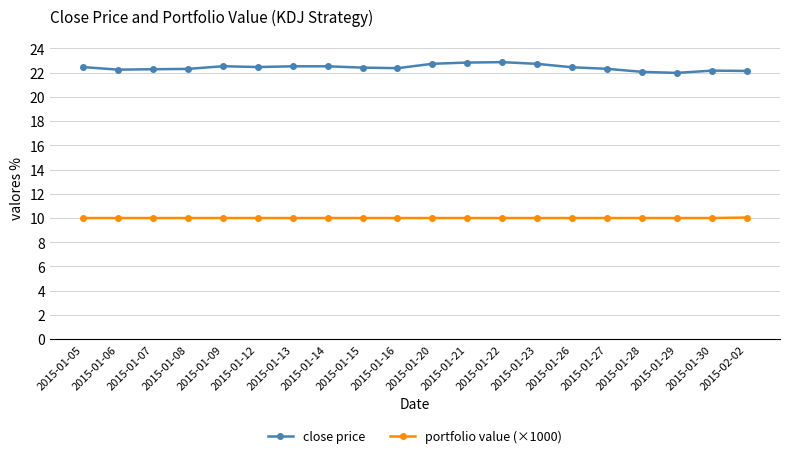

What is the maximum value shown in the chart?

22.9